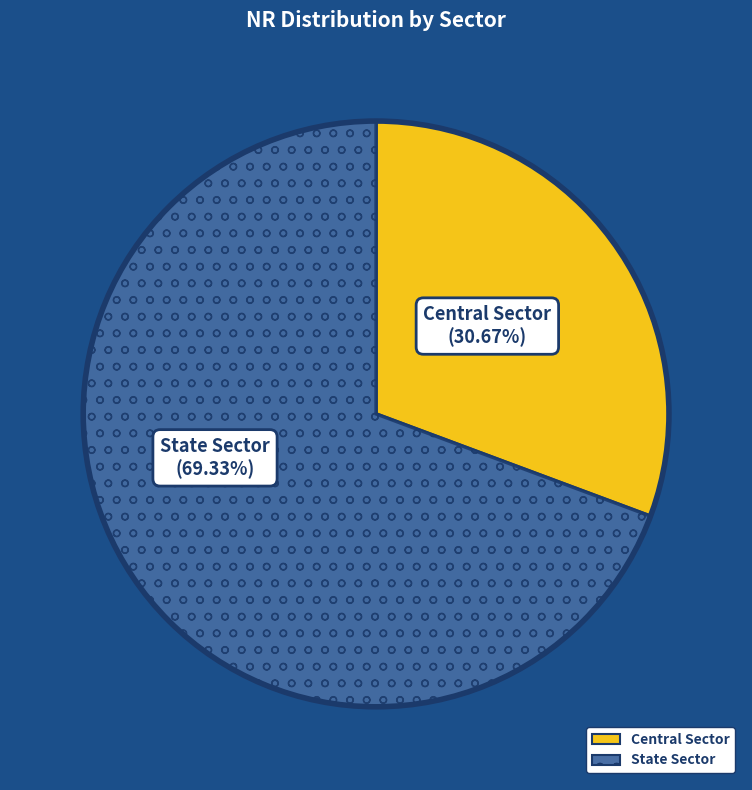

Do State Sector and Central Sector together represent more than half of the pie?

Yes